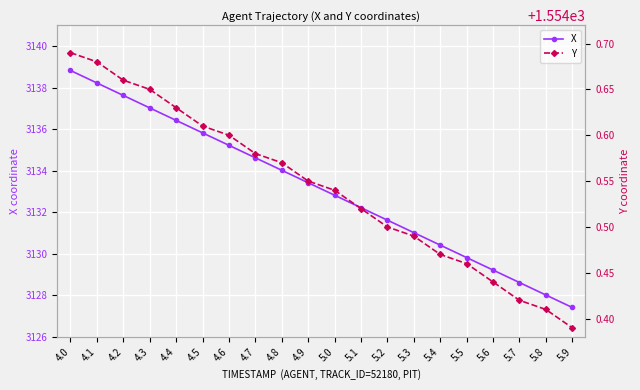

Which category has the highest value across all series?

4.0